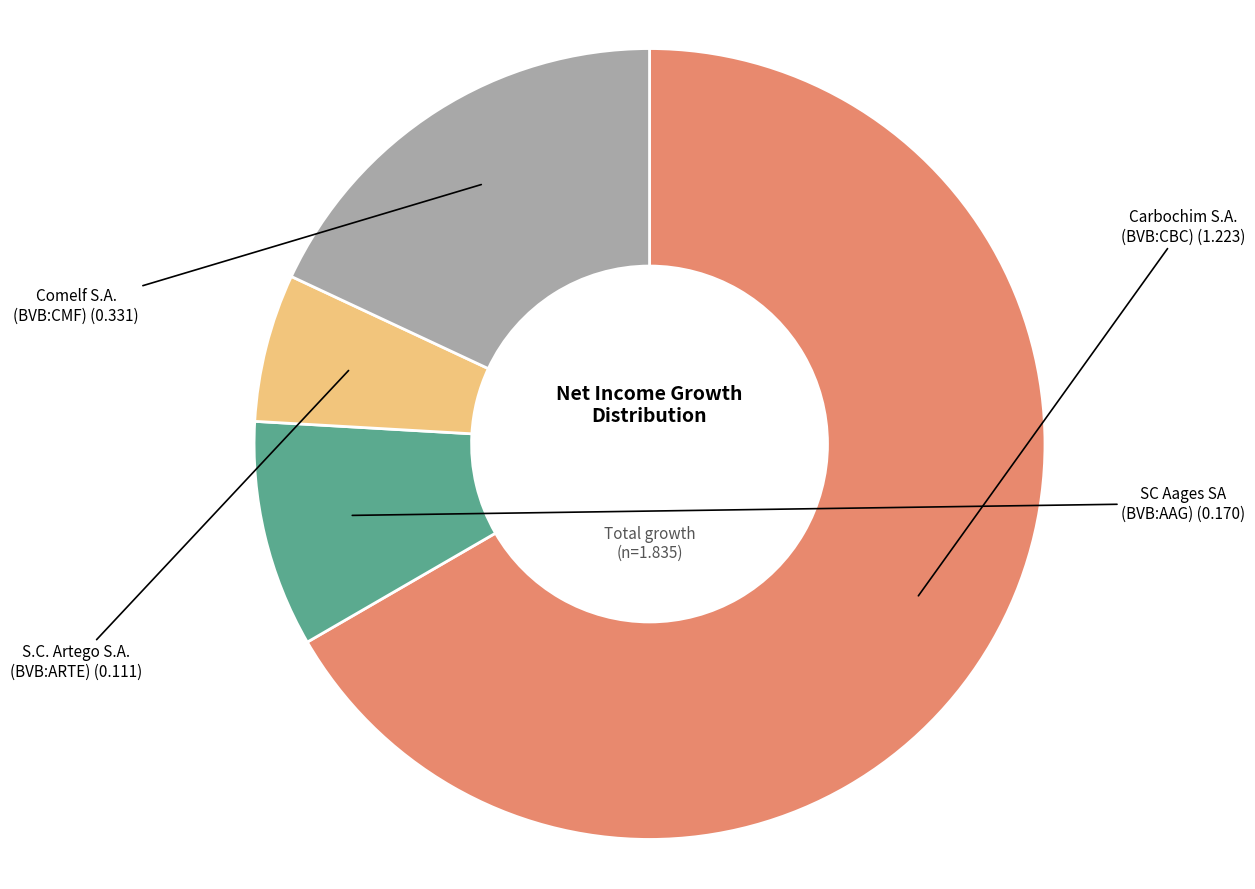

Is there a majority slice in this chart?

Yes